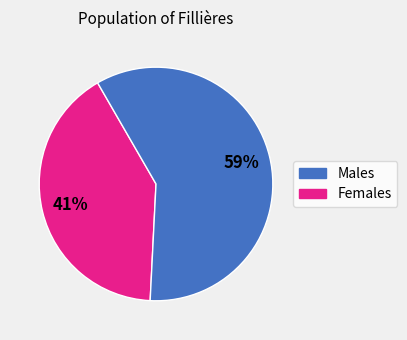

To the nearest percent, what is the difference between the largest and smallest slice percentages?

18%